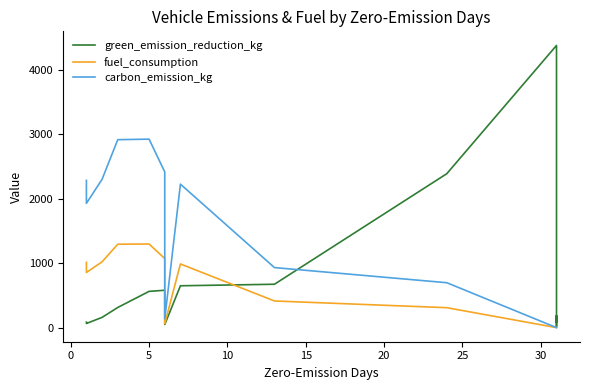

The fuel_consumption series shows 522.9 at 10. True or false?

False